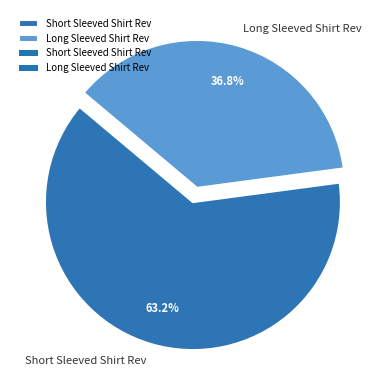

What percentage is NOT represented by Short Sleeved Shirt Rev?

36.8%